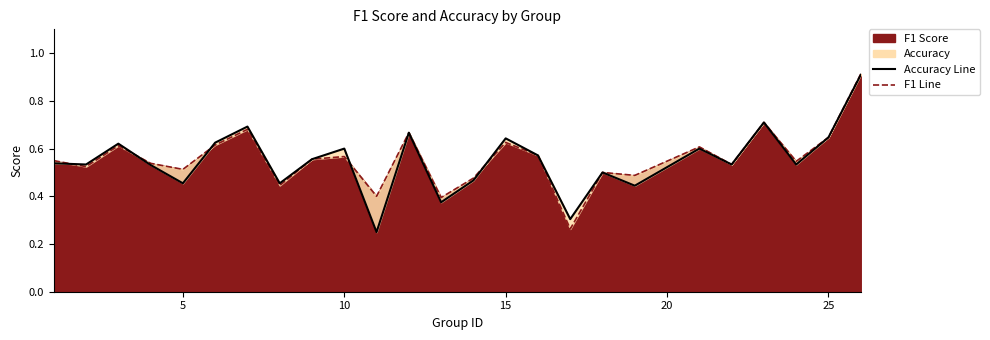

What is the total value across all series at 1?

1.1